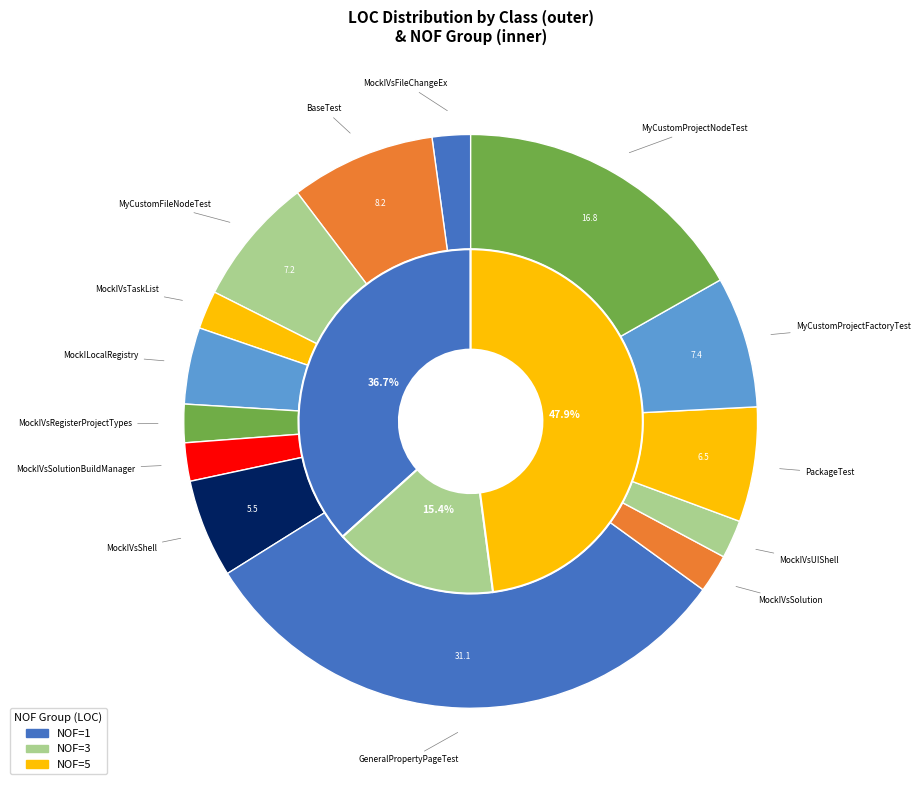

To the nearest percent, what is the average slice percentage?

7%